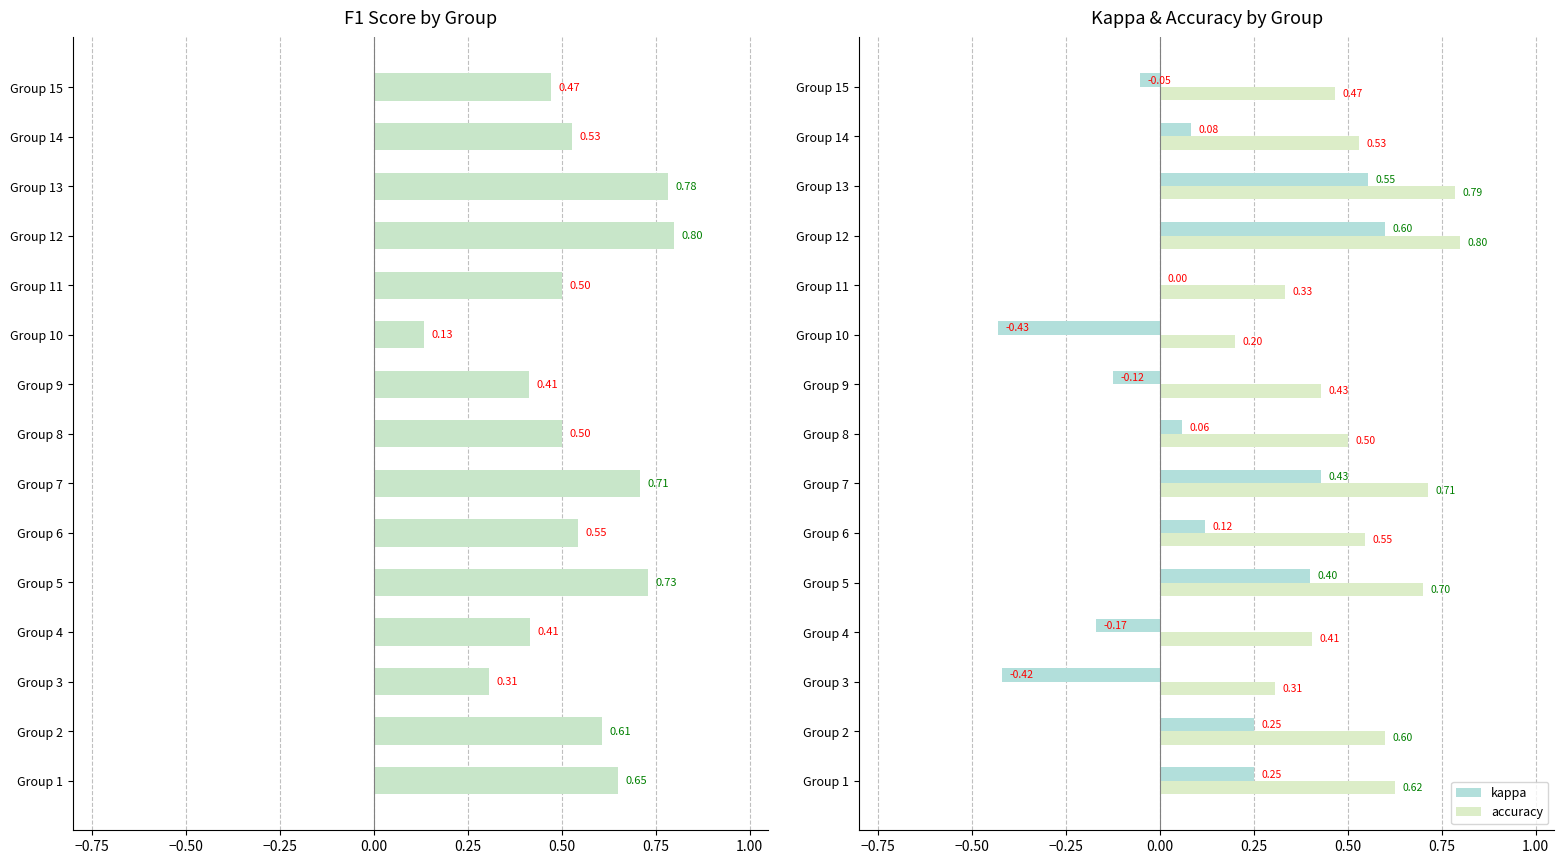

Reading right to left, transcribe all the data shown in this chart.

f1: 0.5	0.5	0.8	0.8	0.5	0.1	0.4	0.5	0.7	0.5	0.7	0.4	0.3	0.6	0.7
kappa: -0.1	0.1	0.6	0.6	0.0	-0.4	-0.1	0.1	0.4	0.1	0.4	-0.2	-0.4	0.2	0.2
accuracy: 0.5	0.5	0.8	0.8	0.3	0.2	0.4	0.5	0.7	0.5	0.7	0.4	0.3	0.6	0.6